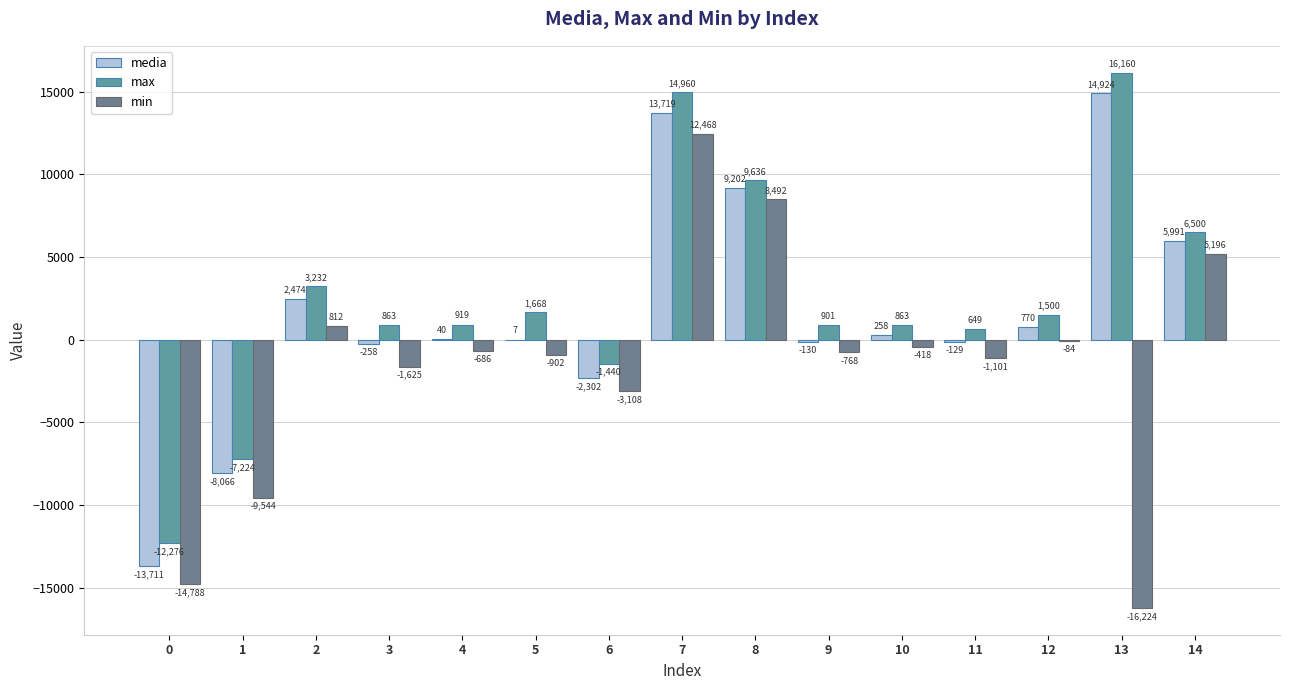

Reading left to right, extract all data points from this chart.

media: 0=-13711.4	1=-8066.0	2=2475.0	3=-258.9	4=40.2	5=7.4	6=-2302.5	7=13719.2	8=9202.7	9=-130.7	10=258.4	11=-129.3	12=770.1	13=14924.0	14=5991.7
max: 0=-12276.0	1=-7224.0	2=3232.0	3=863.0	4=919.0	5=1668.0	6=-1440.0	7=14960.0	8=9636.0	9=901.0	10=863.0	11=649.0	12=1500.0	13=16160.0	14=6500.0
min: 0=-14788.0	1=-9544.0	2=812.0	3=-1625.0	4=-686.0	5=-902.0	6=-3108.0	7=12468.0	8=8492.0	9=-768.0	10=-418.0	11=-1101.0	12=-84.0	13=-16224.0	14=5196.0